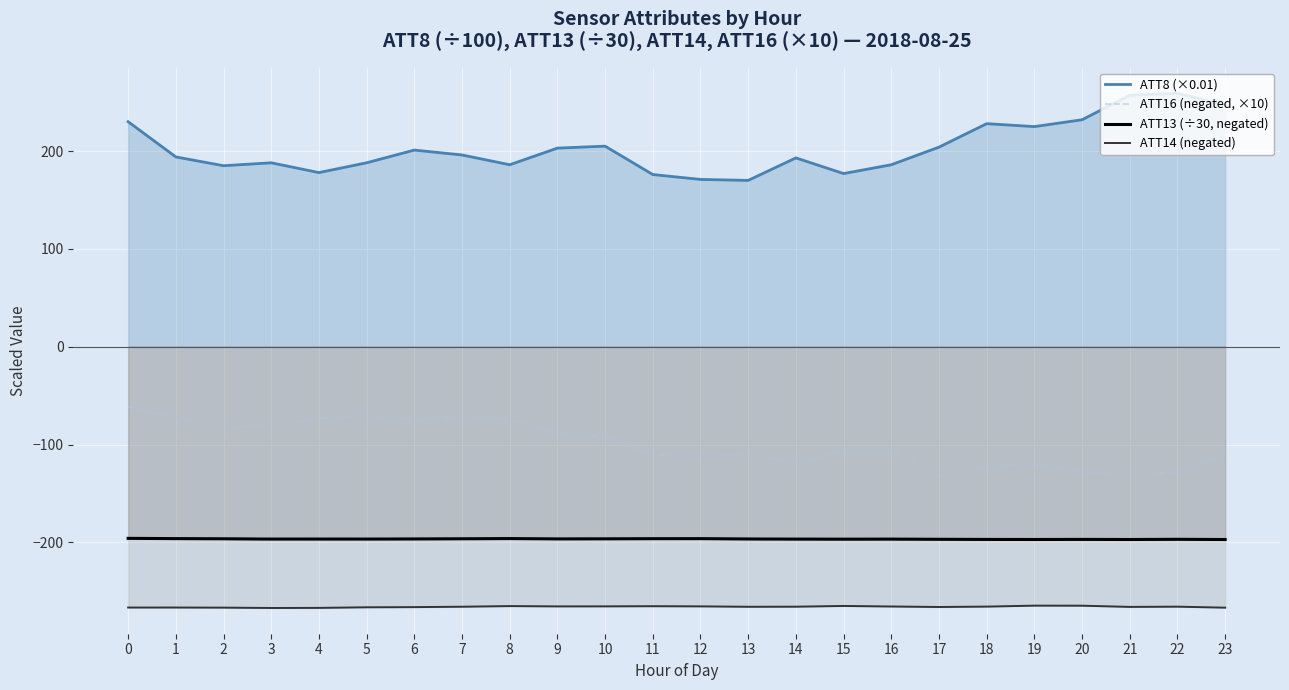

Reading right to left, list all the values displayed in this chart.

ATT8 (×0.01): 247.0	259.0	257.0	232.0	225.0	228.0	204.0	186.0	177.0	193.0	170.0	171.0	176.0	205.0	203.0	186.0	196.0	201.0	188.0	178.0	188.0	185.0	194.0	230.0
ATT16 (negated, ×10): -112.5	-128.6	-130.1	-128.2	-120.0	-121.9	-133.2	-105.7	-106.4	-119.0	-110.0	-112.4	-110.3	-92.4	-87.8	-74.2	-70.7	-74.7	-70.5	-73.1	-79.7	-82.6	-71.8	-61.8
ATT13 (÷30, negated): -197.1	-196.9	-197.1	-197.0	-197.1	-197.0	-196.9	-196.7	-196.7	-196.7	-196.5	-196.2	-196.3	-196.4	-196.5	-196.1	-196.3	-196.5	-196.6	-196.6	-196.6	-196.4	-196.2	-195.9
ATT14 (negated): -266.8	-265.7	-266.0	-264.7	-264.7	-265.7	-266.1	-265.6	-265.0	-265.8	-265.9	-265.4	-265.3	-265.4	-265.5	-265.1	-265.8	-266.2	-266.4	-267.0	-267.1	-266.7	-266.6	-266.6